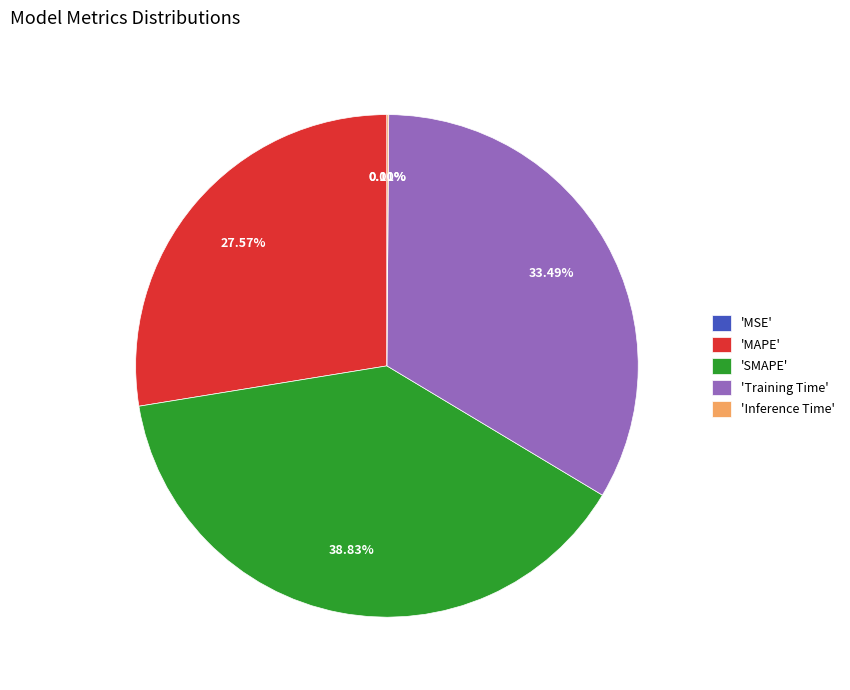

Do 'Training Time' and 'SMAPE' together represent more than half of the pie?

Yes